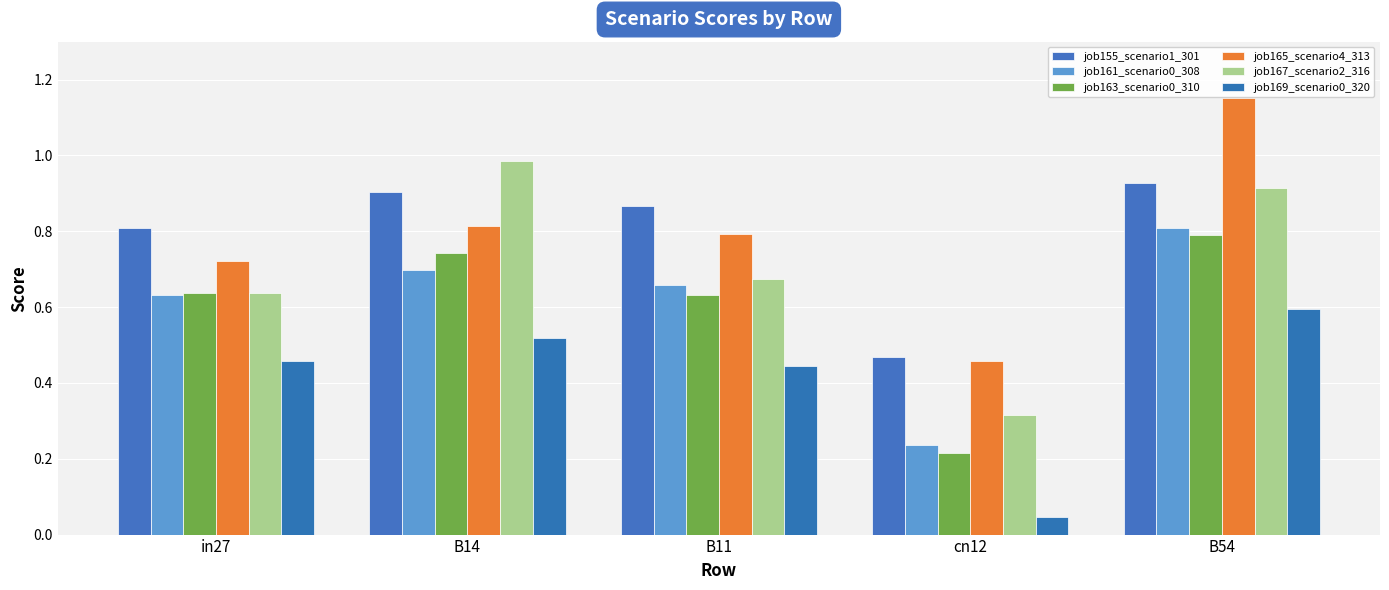

What is the average value of the job161_scenario0_308 series?

0.6